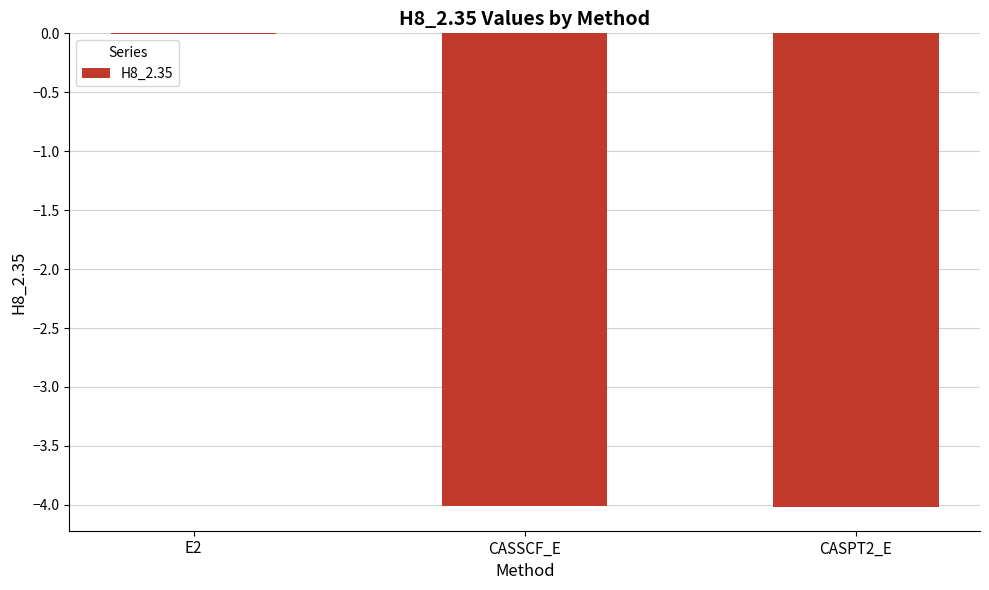

Does the chart contain stacked bars?

No